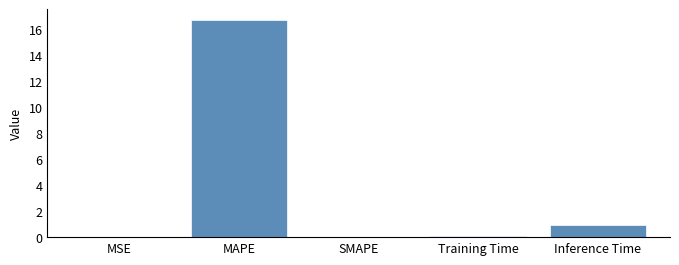

What is the average value?

3.6